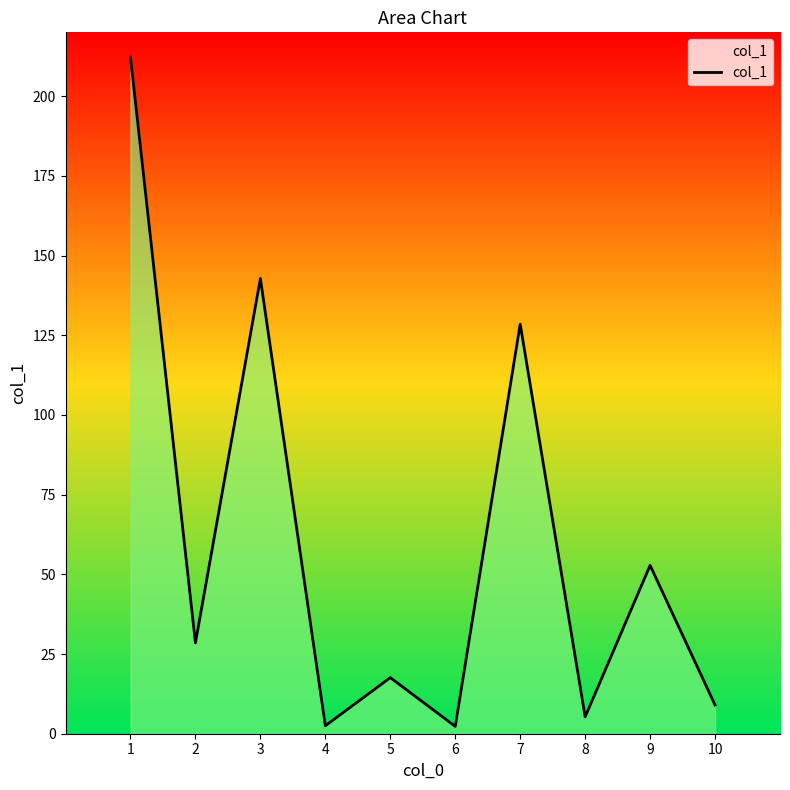

The value at 3 is 97.2. True or false?

False